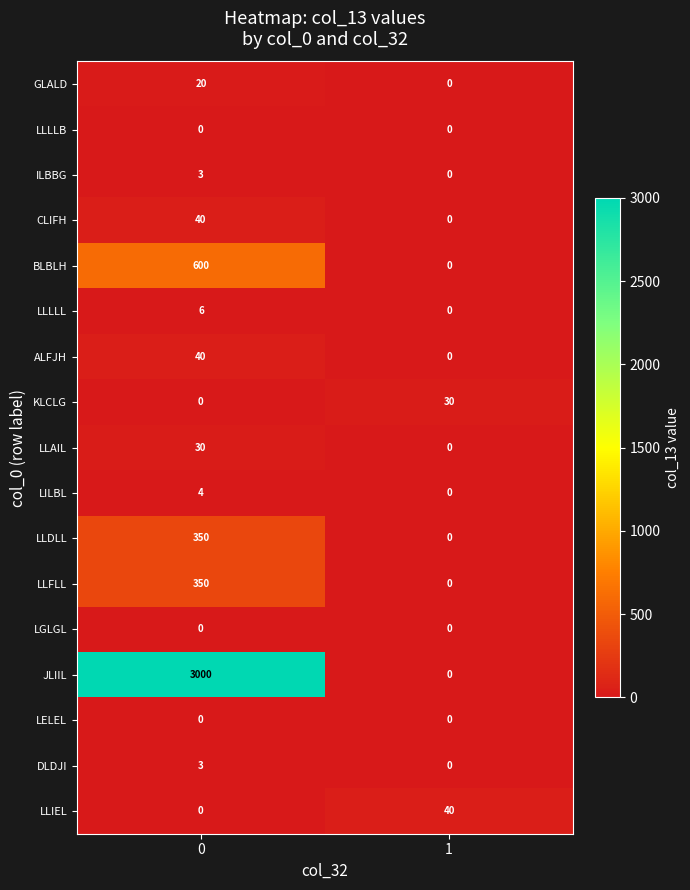

What is the sum of all ILBBG values?

3